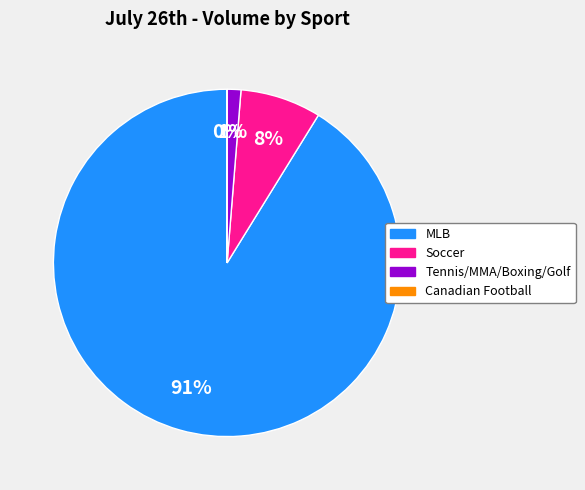

To the nearest percent, what is the difference between the largest and smallest slice percentages?

91%